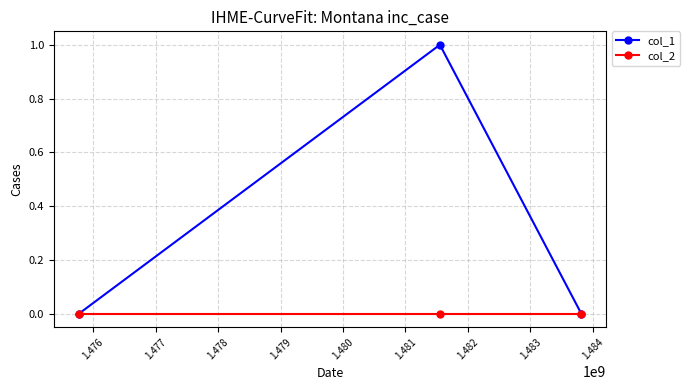

What are all the series names shown in the legend?

col_1, col_2